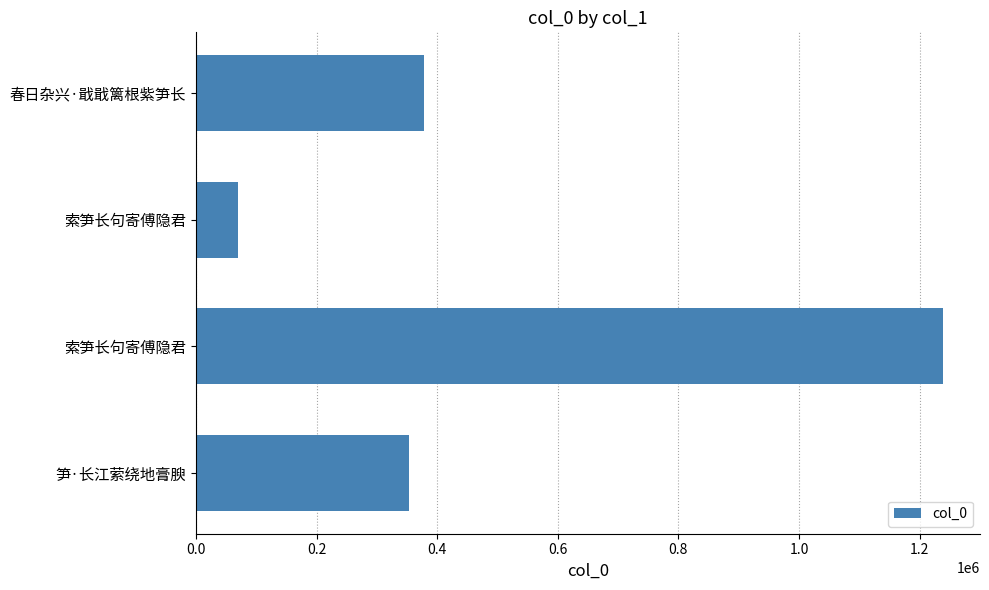

Are the bars grouped side by side (vs. stacked)?

No